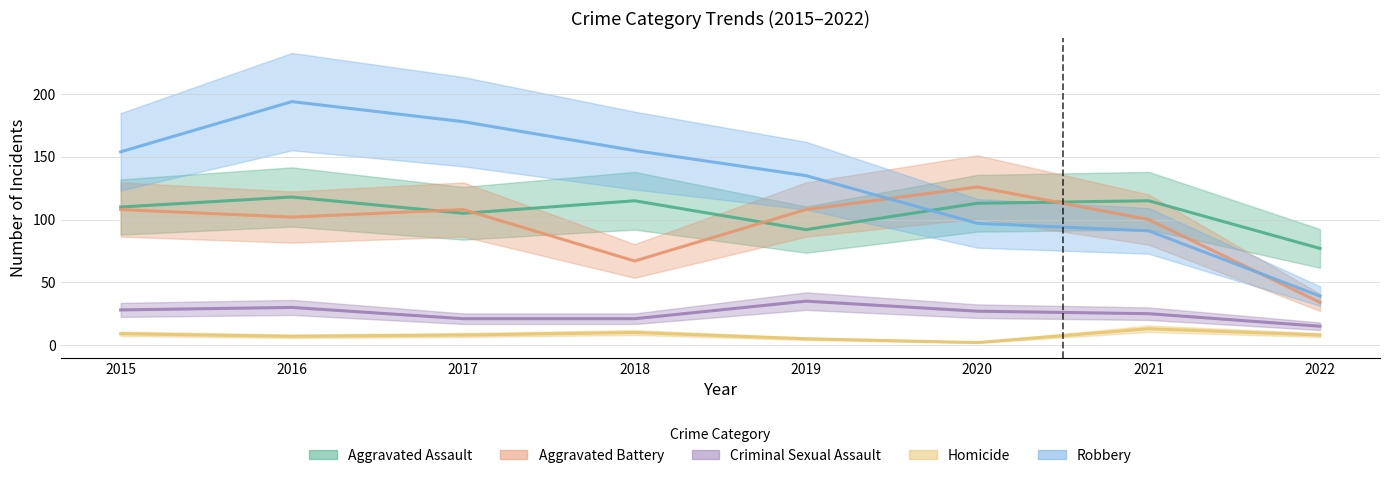

How many Criminal Sexual Assault values are between 21 and 30?

6